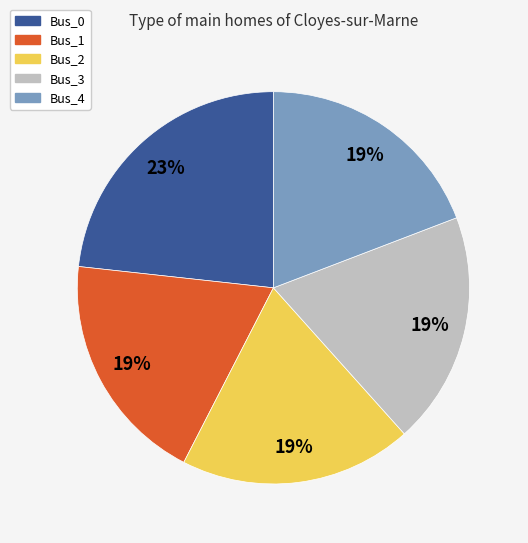

What percentage is the Bus_3 slice, to the nearest percent?

19%